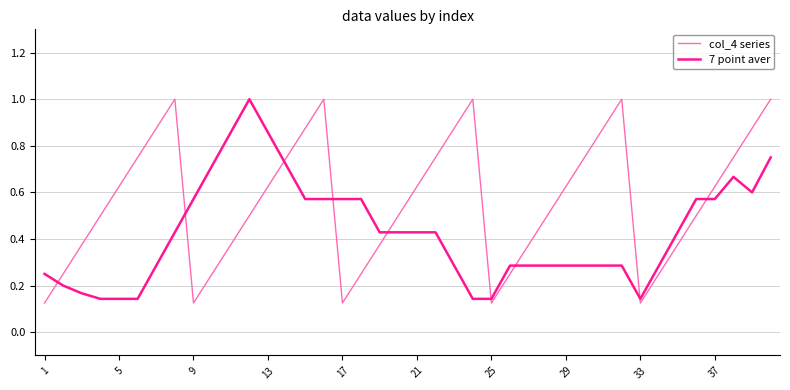

After their last crossing, which series has the higher values: 7 point aver or col_4 series?

col_4 series